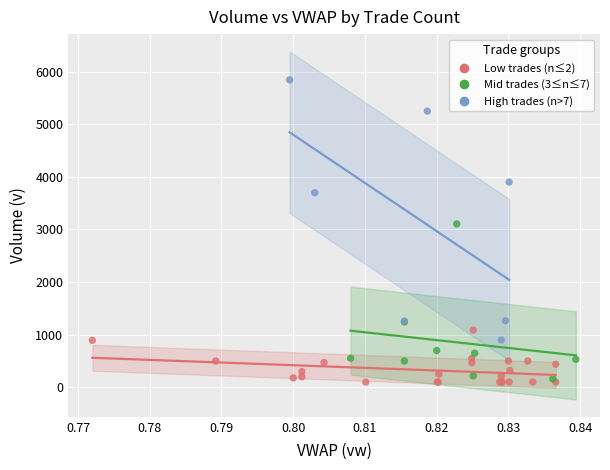

What are all the series names shown in the legend?

Low trades (n≤2), Mid trades (3≤n≤7), High trades (n>7)